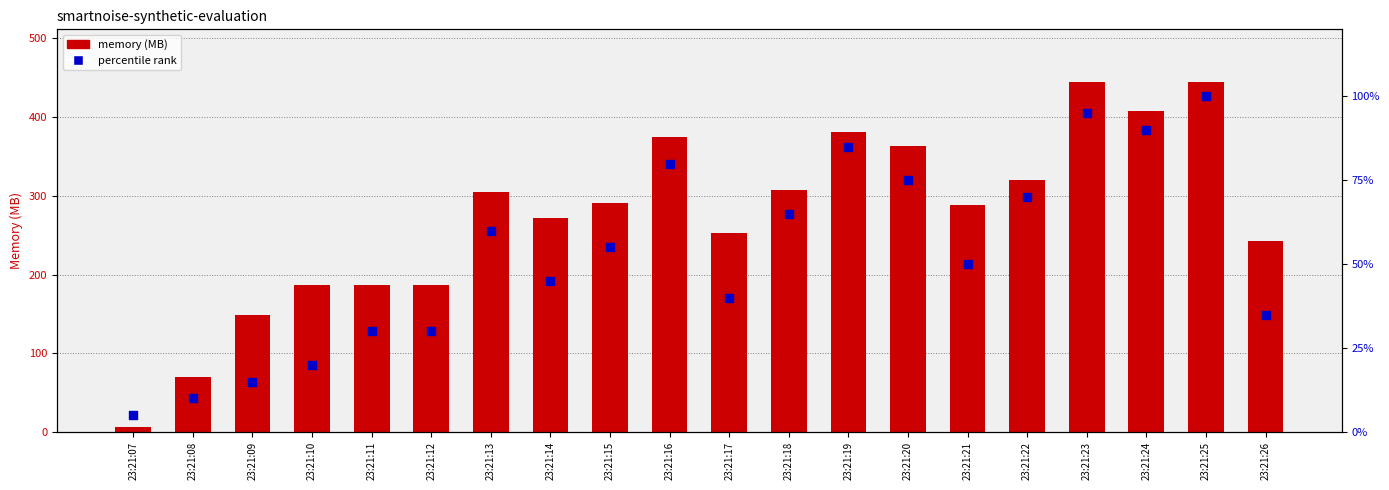

Which series has the largest total across all categories?

memory (MB)